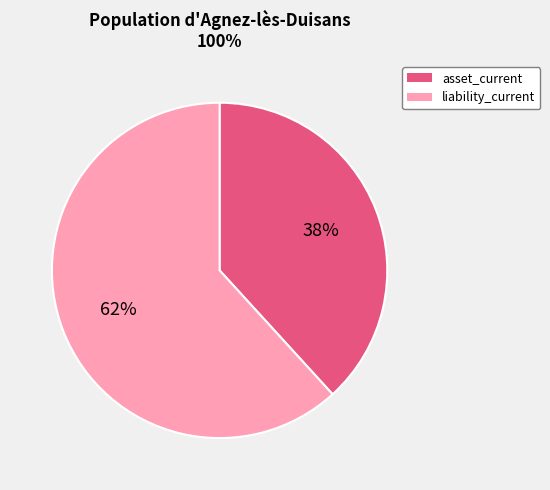

How many segments does this pie chart have?

2